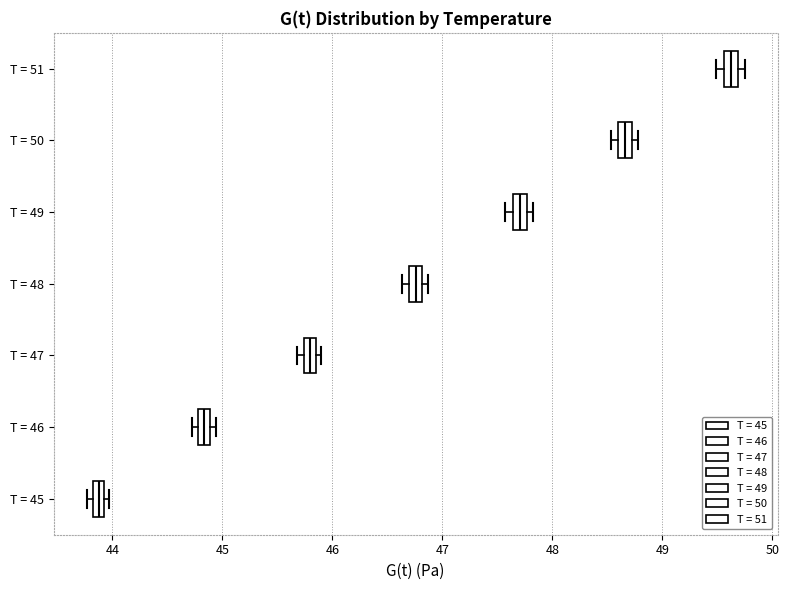

Where is the right edge of the box for T = 46 on the x-axis? The values are not printed on the chart, so give them approximately, as read against the axis.

44.9